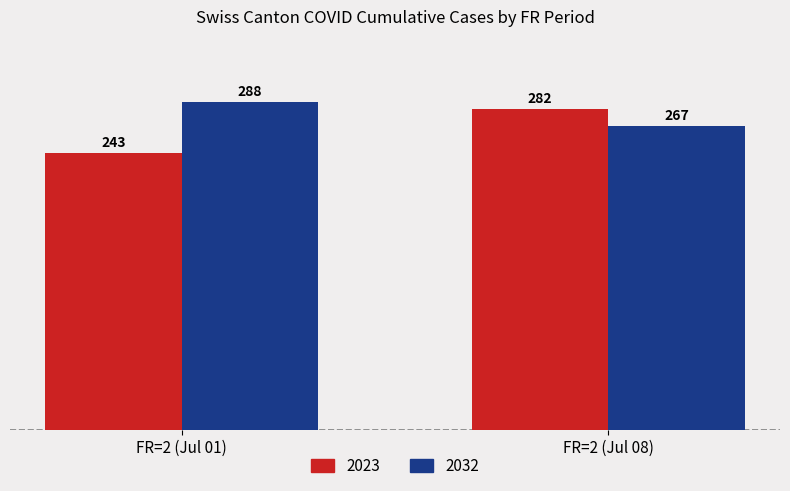

Reading left to right, what are all the values shown in this chart?

2023: FR=2 (Jul 01)=243	FR=2 (Jul 08)=282
2032: FR=2 (Jul 01)=288	FR=2 (Jul 08)=267